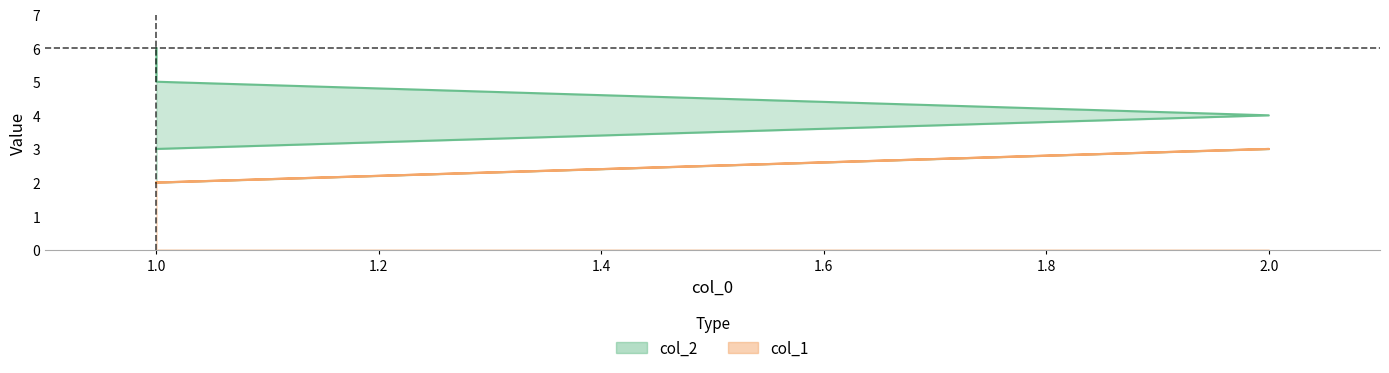

Between 2 and 1, which is larger?

2